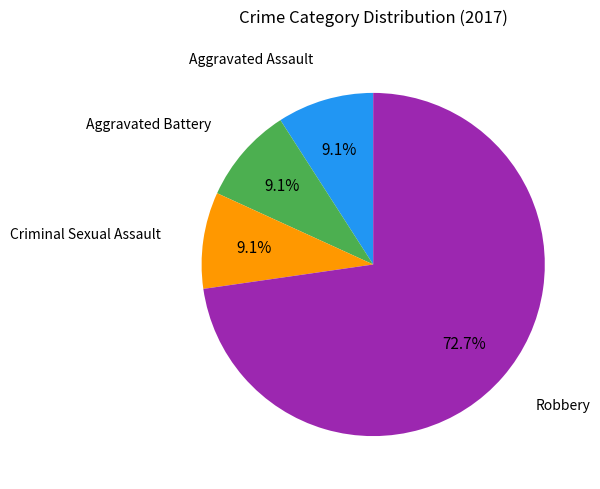

Is it true that Aggravated Assault is 21% of the pie?

False